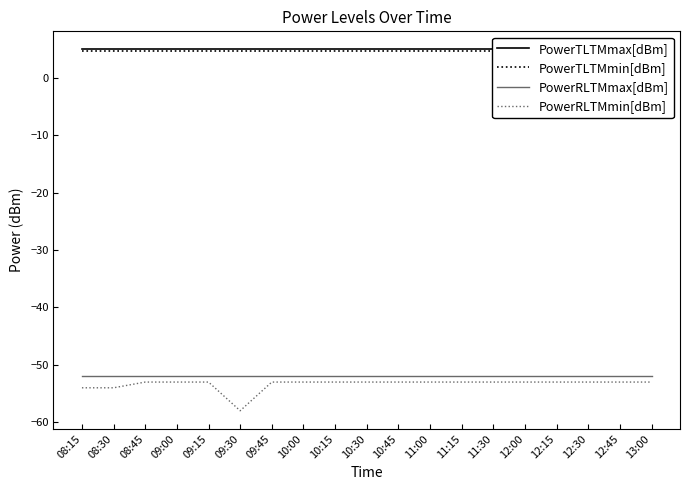

What is the label of the 14th point from the right?

09:30